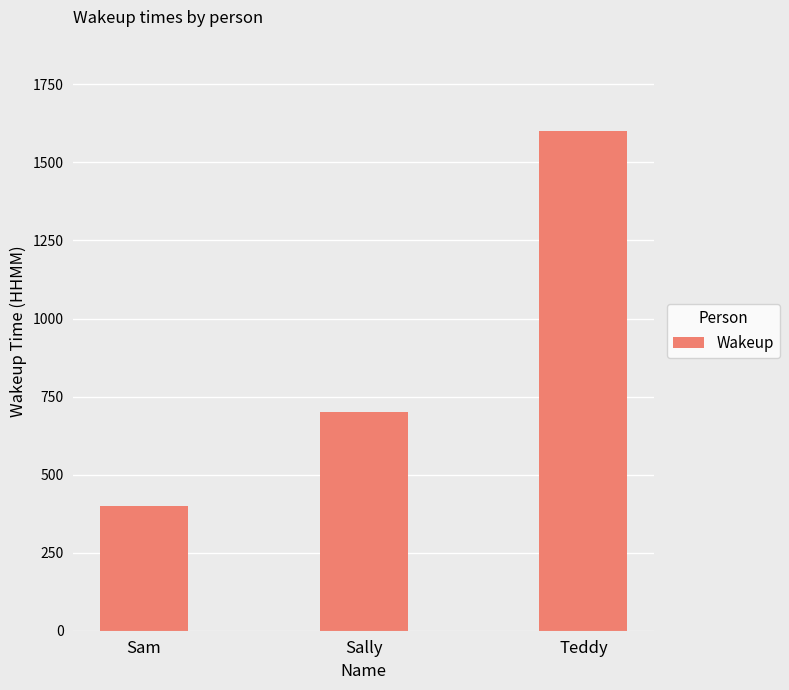

The value at Sam is 107. True or false?

False